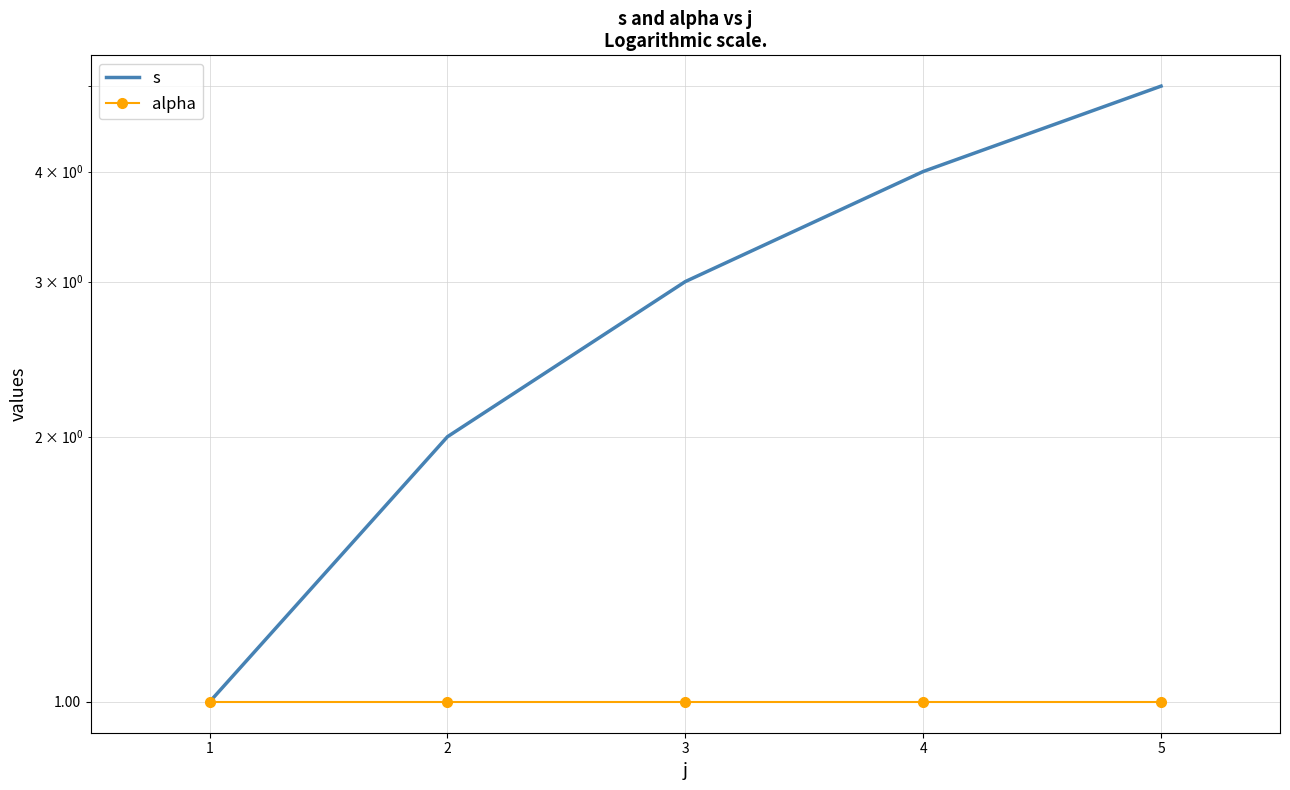

Which series has the widest spread of values?

s